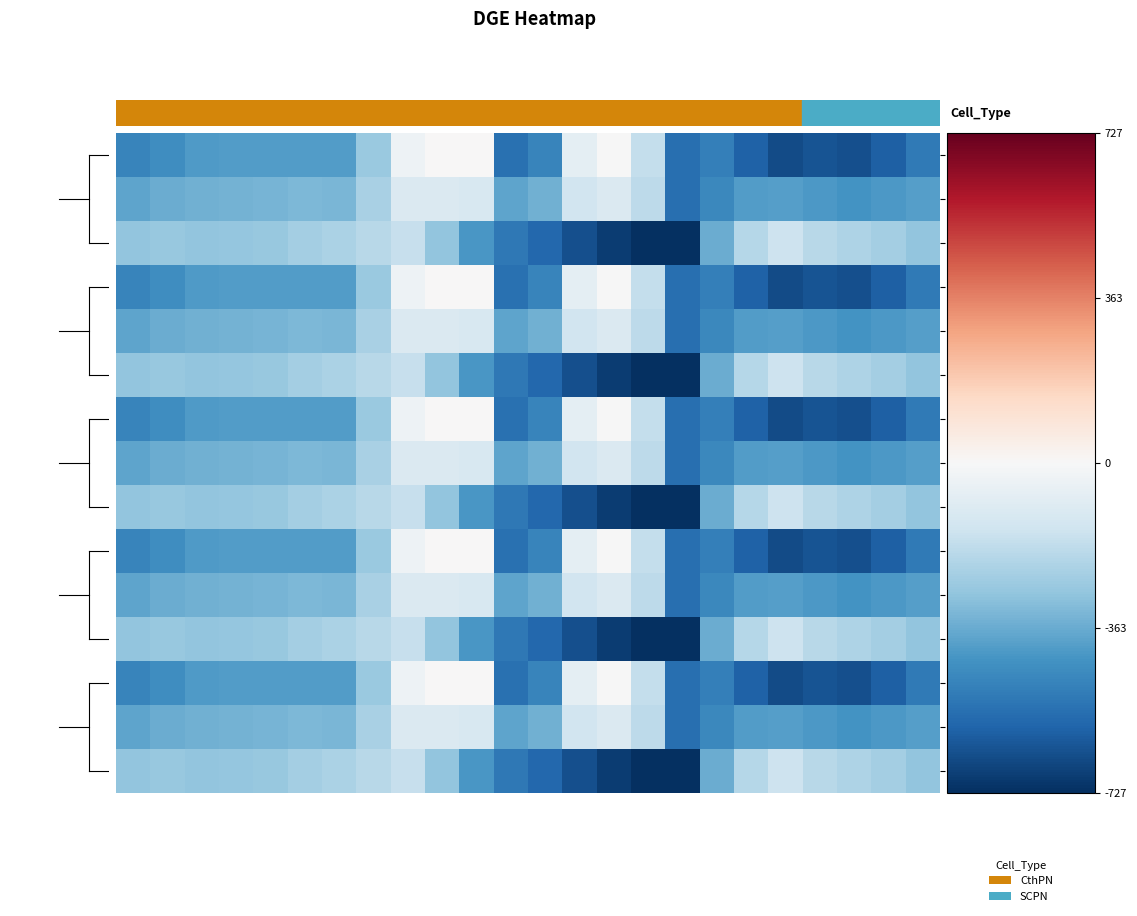

Reading right to left, transcribe all the data shown in this chart.

0.0: -511.3	-592.3	-638.4	-629.9	-649.2	-586.7	-494.8	-545.4	-172.8	-0.3	-70.2	-477.2	-544.3	0.0	0.0	-35.0	-270.7	-408.0	-403.8	-404.9	-404.4	-410.3	-449.5	-482.0
0.1: -399.4	-419.9	-432.4	-414.5	-400.2	-405.4	-466.6	-547.3	-190.4	-105.5	-141.2	-350.8	-384.7	-114.0	-104.8	-102.3	-234.9	-332.2	-325.7	-339.6	-342.7	-347.9	-361.1	-384.6
0.2: -287.5	-247.4	-226.4	-199.2	-151.0	-210.0	-362.4	-726.6	-725.8	-687.4	-640.4	-571.2	-520.6	-423.5	-288.5	-169.5	-199.0	-228.8	-245.0	-274.4	-281.0	-285.5	-272.7	-287.1
1.0: -511.3	-592.3	-638.4	-629.9	-649.2	-586.7	-494.8	-545.4	-172.8	-0.3	-70.2	-477.2	-544.3	0.0	0.0	-35.0	-270.7	-408.0	-403.8	-404.9	-404.4	-410.3	-449.5	-482.0
1.1: -399.4	-419.9	-432.4	-414.5	-400.2	-405.4	-466.6	-547.3	-190.4	-105.5	-141.2	-350.8	-384.7	-114.0	-104.8	-102.3	-234.9	-332.2	-325.7	-339.6	-342.7	-347.9	-361.1	-384.6
1.2: -287.5	-247.4	-226.4	-199.2	-151.0	-210.0	-362.4	-726.6	-725.8	-687.4	-640.4	-571.2	-520.6	-423.5	-288.5	-169.5	-199.0	-228.8	-245.0	-274.4	-281.0	-285.5	-272.7	-287.1
2.0: -511.3	-592.3	-638.4	-629.9	-649.2	-586.7	-494.8	-545.4	-172.8	-0.3	-70.2	-477.2	-544.3	0.0	0.0	-35.0	-270.7	-408.0	-403.8	-404.9	-404.4	-410.3	-449.5	-482.0
2.1: -399.4	-419.9	-432.4	-414.5	-400.2	-405.4	-466.6	-547.3	-190.4	-105.5	-141.2	-350.8	-384.7	-114.0	-104.8	-102.3	-234.9	-332.2	-325.7	-339.6	-342.7	-347.9	-361.1	-384.6
2.2: -287.5	-247.4	-226.4	-199.2	-151.0	-210.0	-362.4	-726.6	-725.8	-687.4	-640.4	-571.2	-520.6	-423.5	-288.5	-169.5	-199.0	-228.8	-245.0	-274.4	-281.0	-285.5	-272.7	-287.1
3.0: -511.3	-592.3	-638.4	-629.9	-649.2	-586.7	-494.8	-545.4	-172.8	-0.3	-70.2	-477.2	-544.3	0.0	0.0	-35.0	-270.7	-408.0	-403.8	-404.9	-404.4	-410.3	-449.5	-482.0
3.1: -399.4	-419.9	-432.4	-414.5	-400.2	-405.4	-466.6	-547.3	-190.4	-105.5	-141.2	-350.8	-384.7	-114.0	-104.8	-102.3	-234.9	-332.2	-325.7	-339.6	-342.7	-347.9	-361.1	-384.6
3.2: -287.5	-247.4	-226.4	-199.2	-151.0	-210.0	-362.4	-726.6	-725.8	-687.4	-640.4	-571.2	-520.6	-423.5	-288.5	-169.5	-199.0	-228.8	-245.0	-274.4	-281.0	-285.5	-272.7	-287.1
4.0: -511.3	-592.3	-638.4	-629.9	-649.2	-586.7	-494.8	-545.4	-172.8	-0.3	-70.2	-477.2	-544.3	0.0	0.0	-35.0	-270.7	-408.0	-403.8	-404.9	-404.4	-410.3	-449.5	-482.0
4.1: -399.4	-419.9	-432.4	-414.5	-400.2	-405.4	-466.6	-547.3	-190.4	-105.5	-141.2	-350.8	-384.7	-114.0	-104.8	-102.3	-234.9	-332.2	-325.7	-339.6	-342.7	-347.9	-361.1	-384.6
4.2: -287.5	-247.4	-226.4	-199.2	-151.0	-210.0	-362.4	-726.6	-725.8	-687.4	-640.4	-571.2	-520.6	-423.5	-288.5	-169.5	-199.0	-228.8	-245.0	-274.4	-281.0	-285.5	-272.7	-287.1